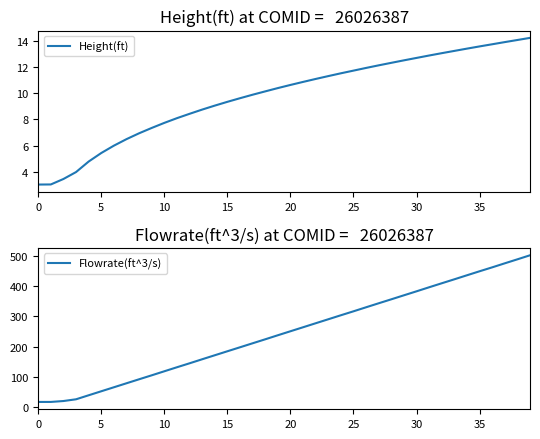

True or false: Height(ft) and Flowrate(ft^3/s) cross at least once.

False